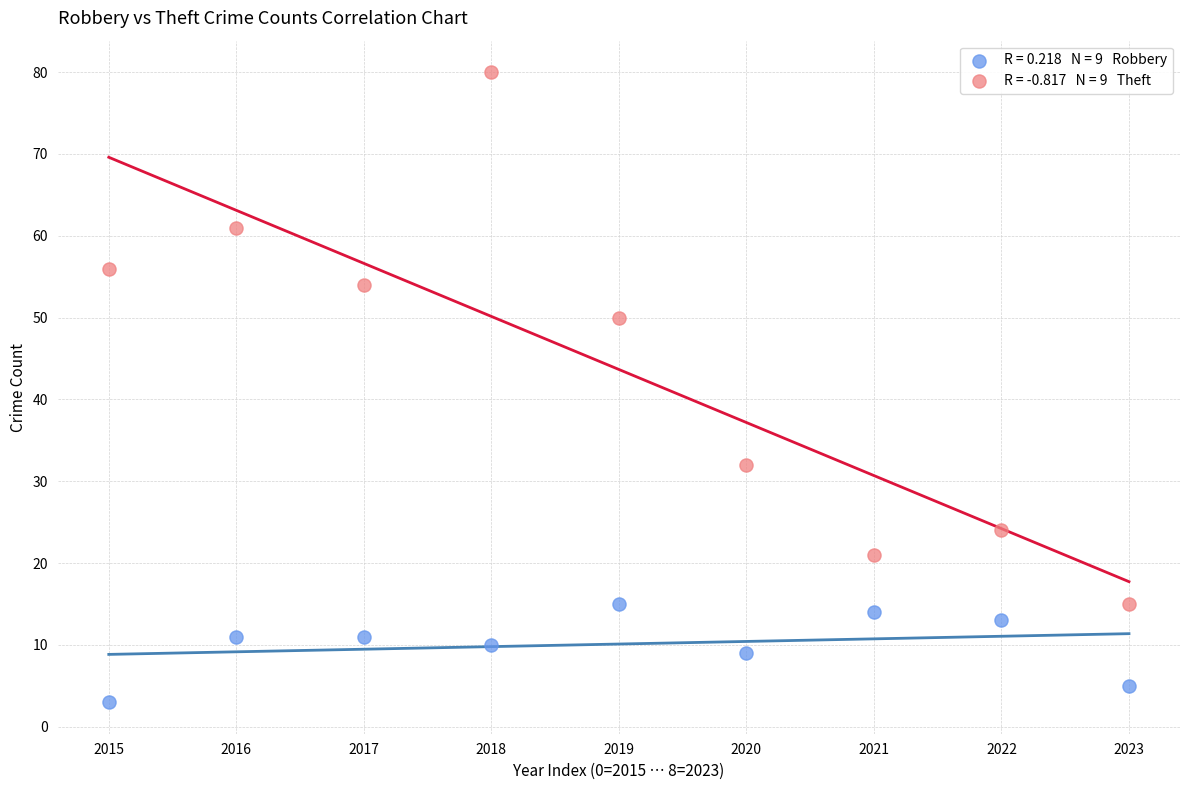

Across all data points, what is the range of Y values (max minus min)?

77